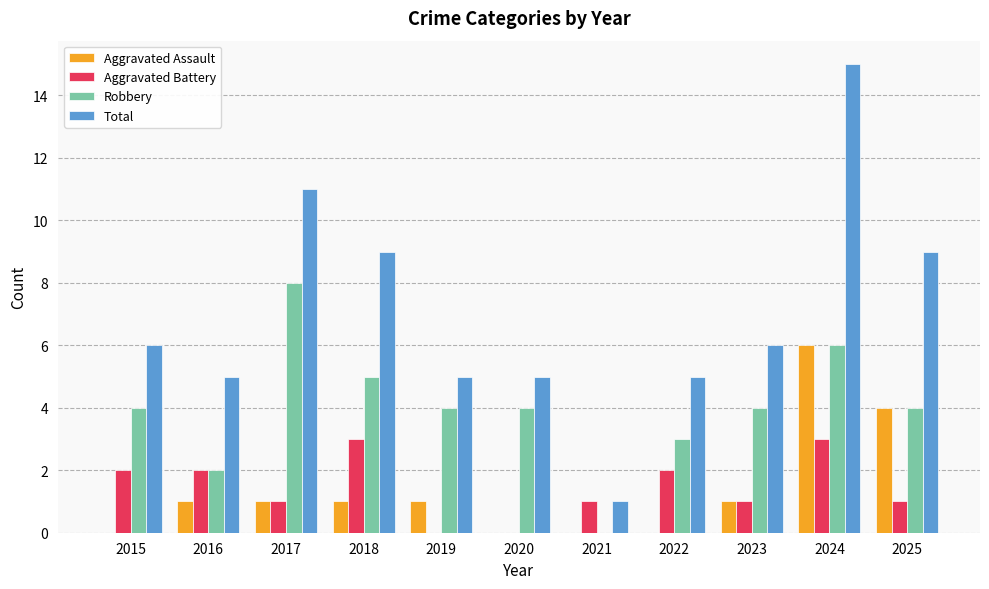

How many data points does each series have?

11